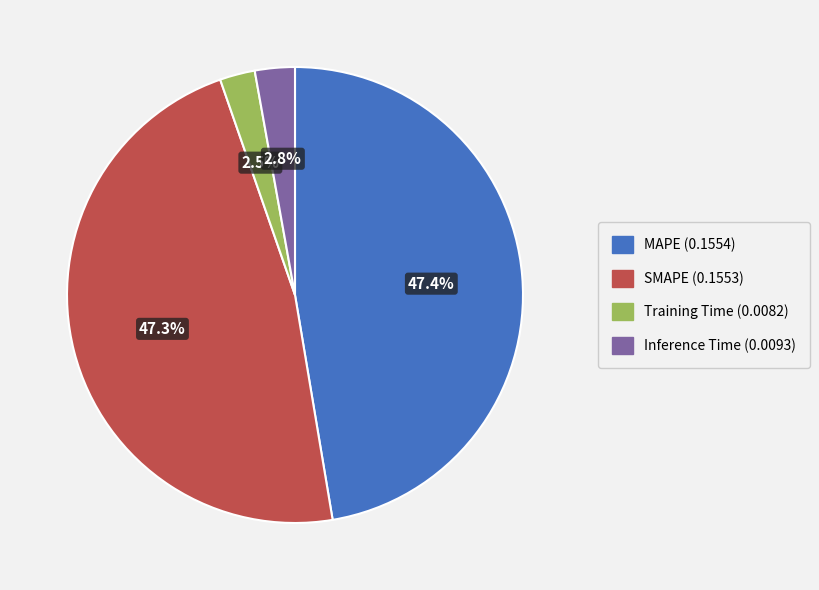

Does MAPE account for over 50% of the chart?

No